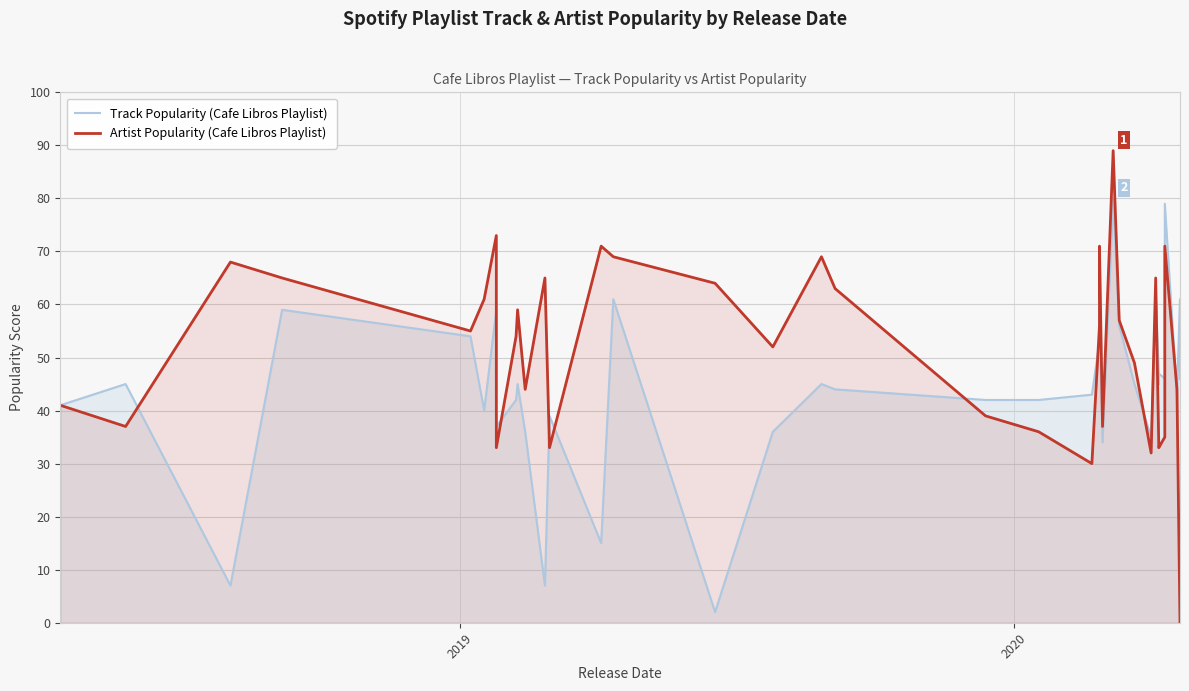

How many times do Artist Popularity (Cafe Libros Playlist) and Track Popularity (Cafe Libros Playlist) cross each other?

12